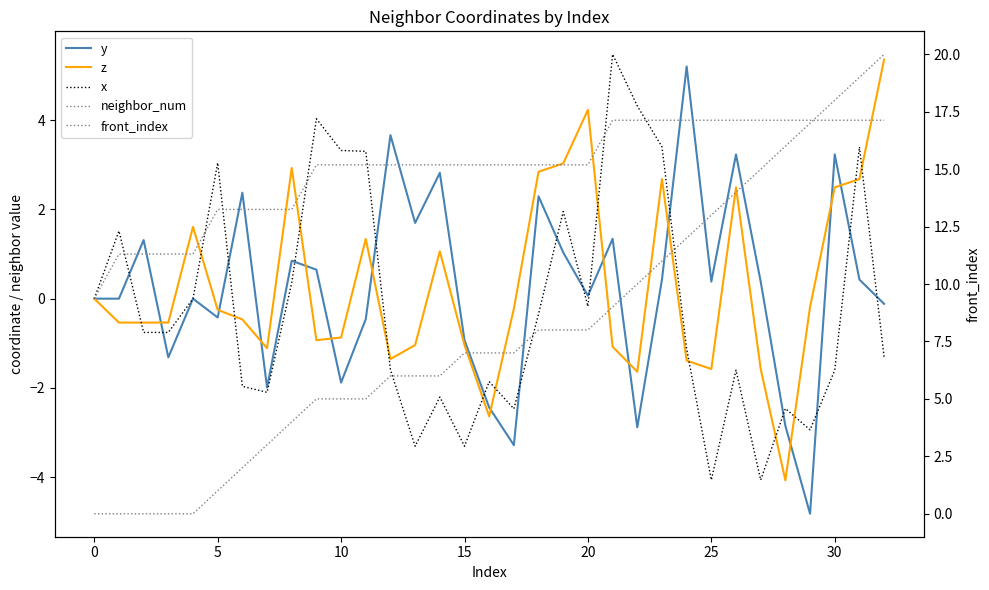

Rank the series at 14 from lowest to highest value.

x, z, y, neighbor_num, front_index